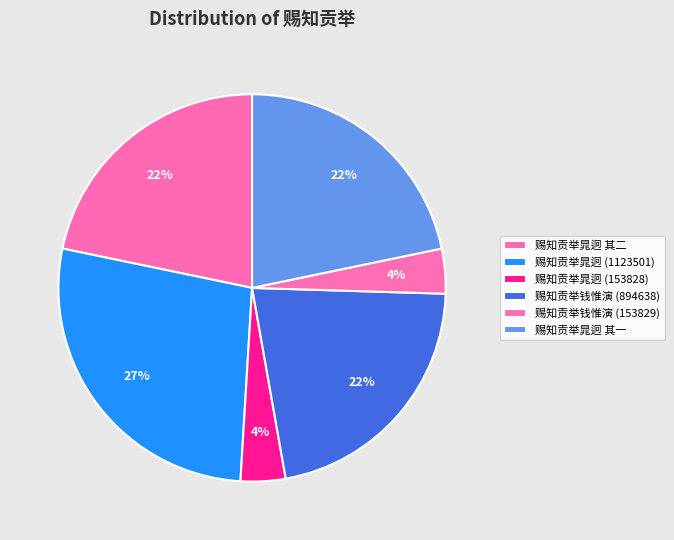

How many segments does this pie chart have?

6